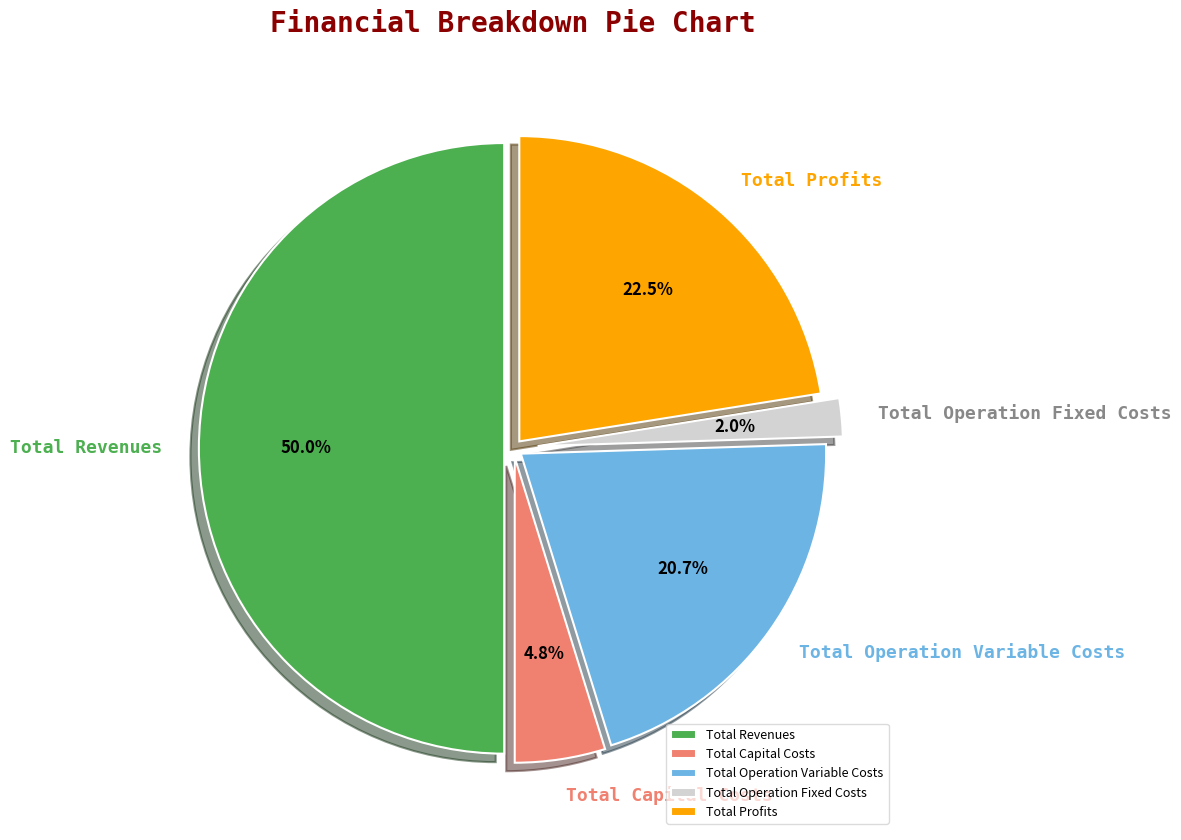

True or false: Total Revenues accounts for 50% of the total.

True